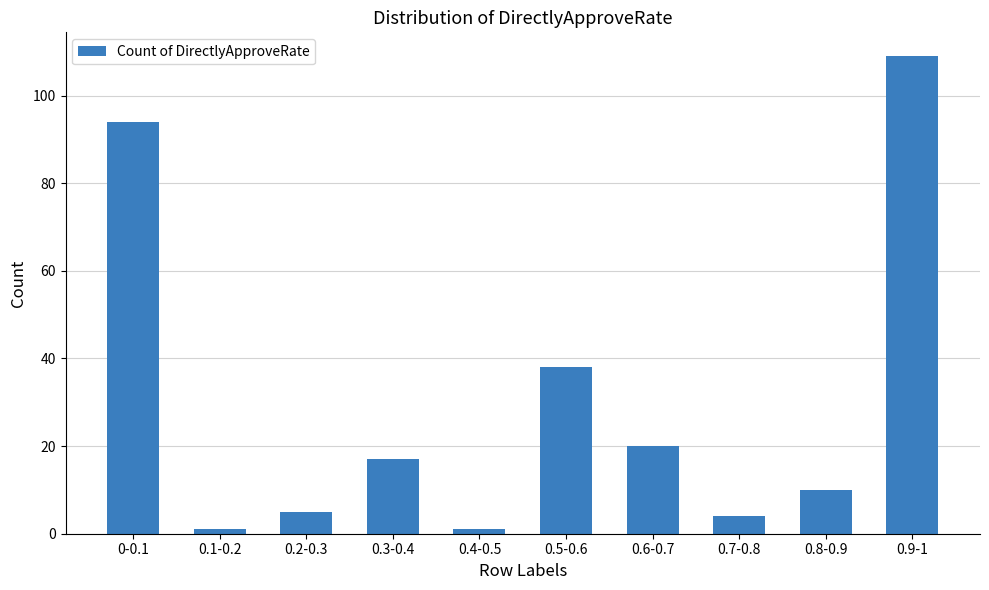

At which label is the value closest to 55?

0.5-0.6